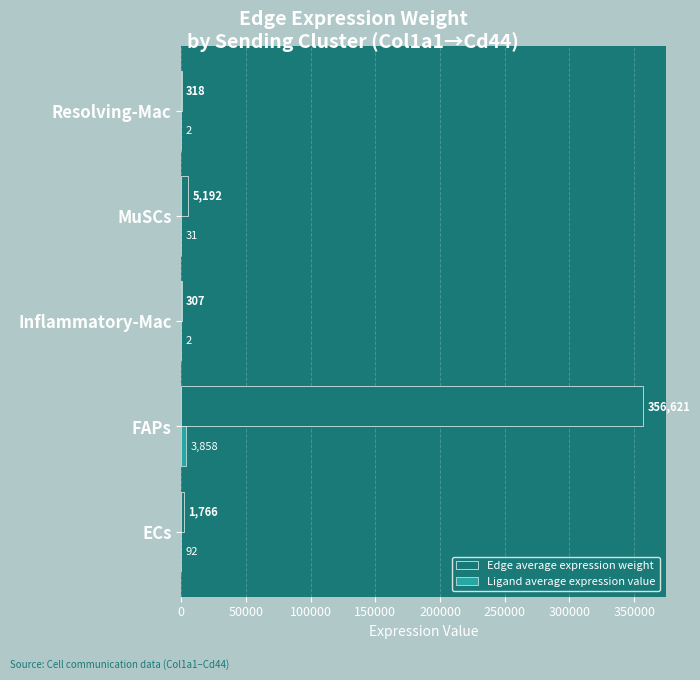

What is the maximum value shown in the chart?

356621.1